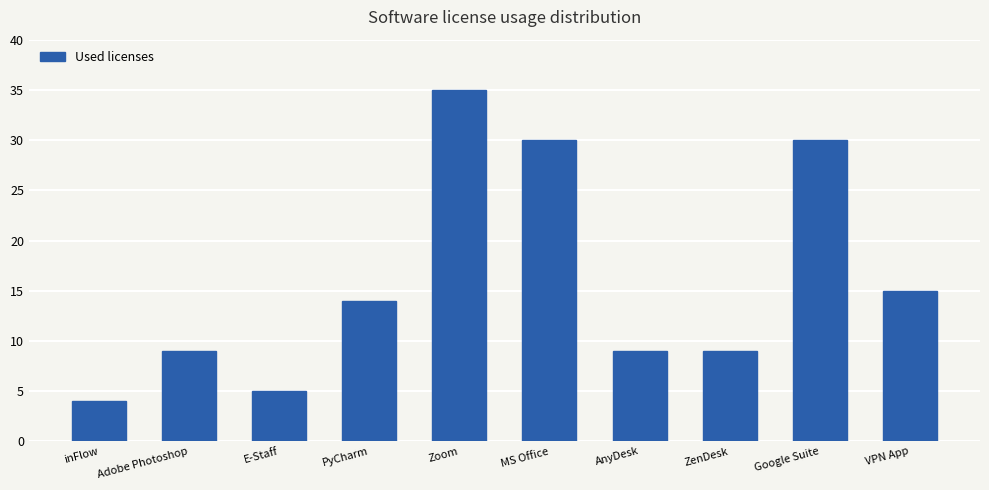

Does the chart contain any negative values?

No